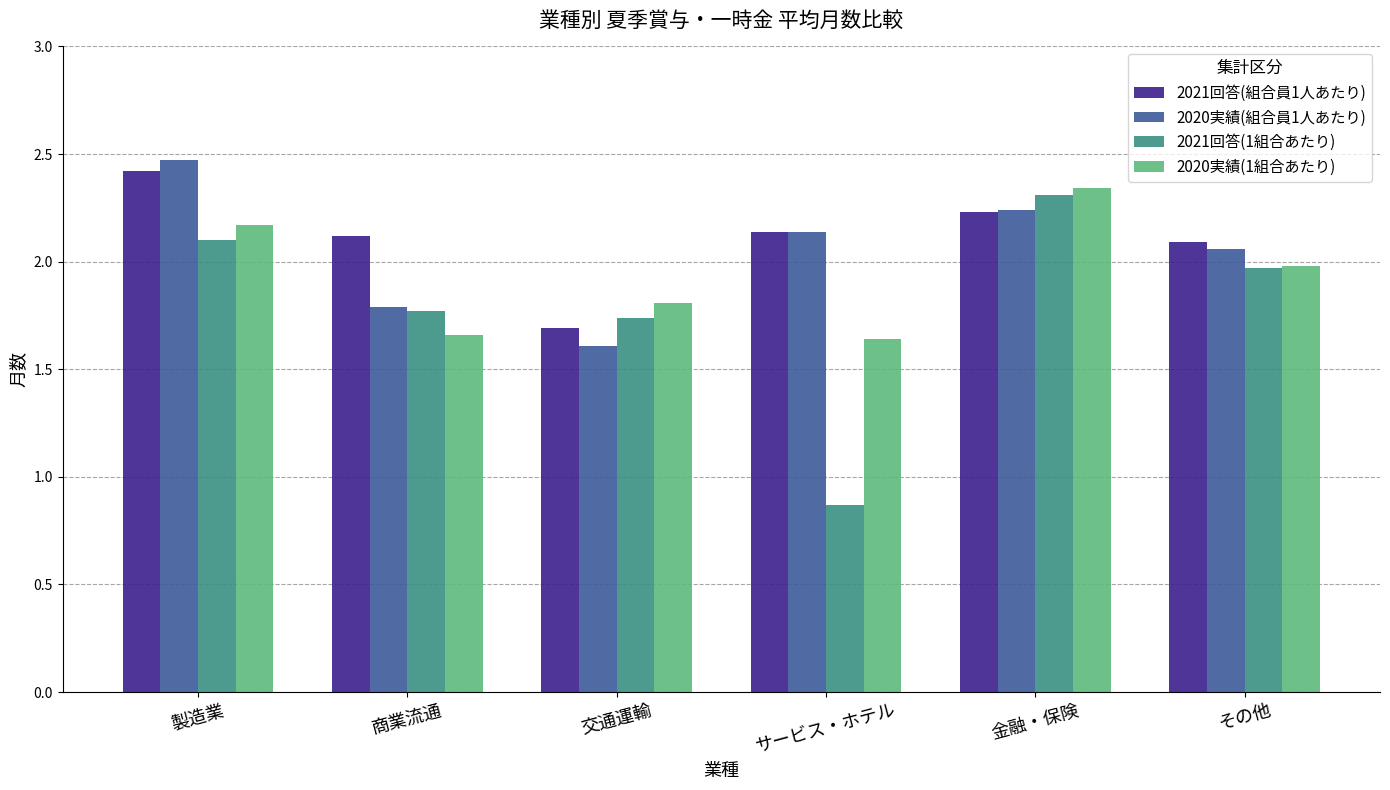

What is the greatest value displayed?

2.5